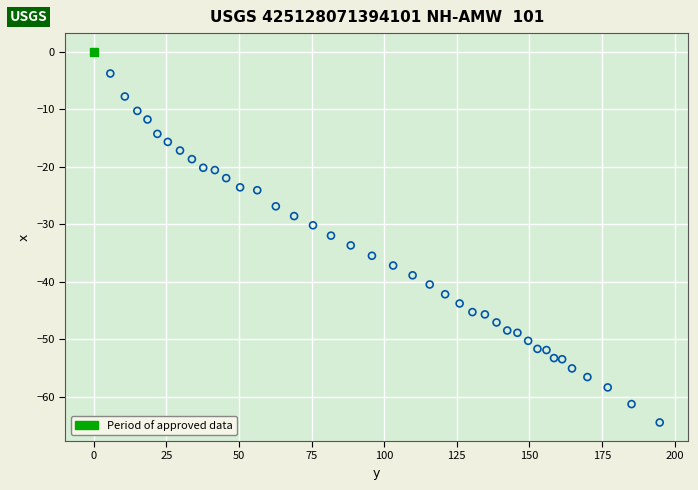

What is the range of X values (max minus min)?

189.2